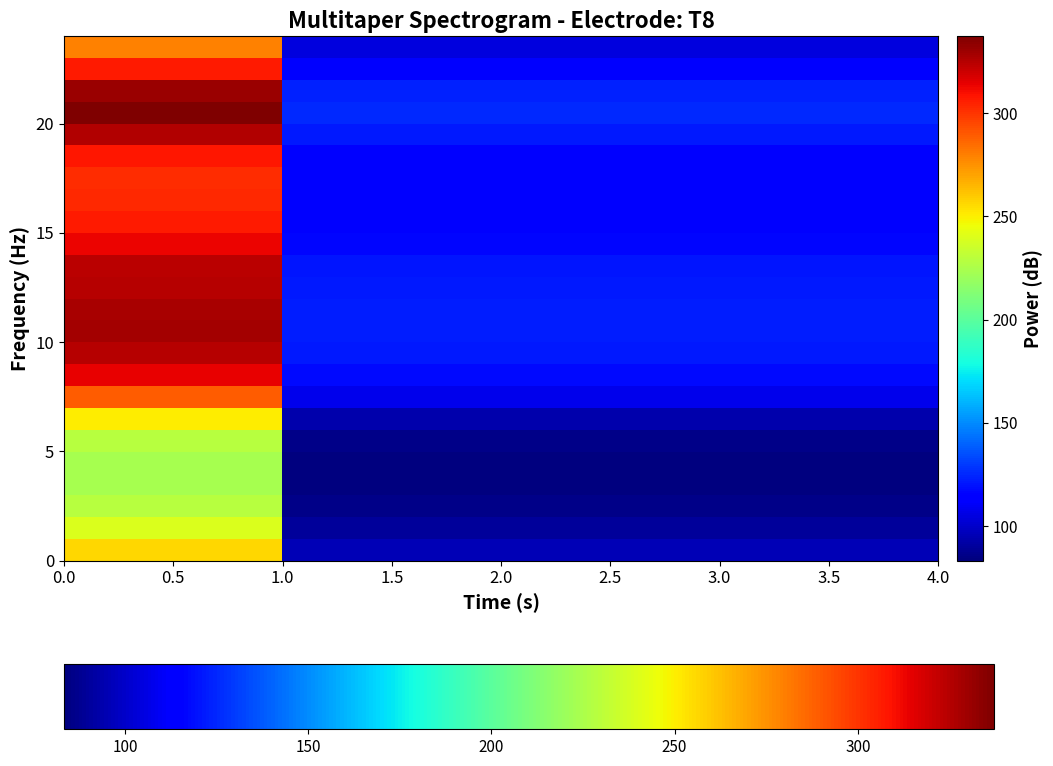

How many distinct data groups are displayed?

24